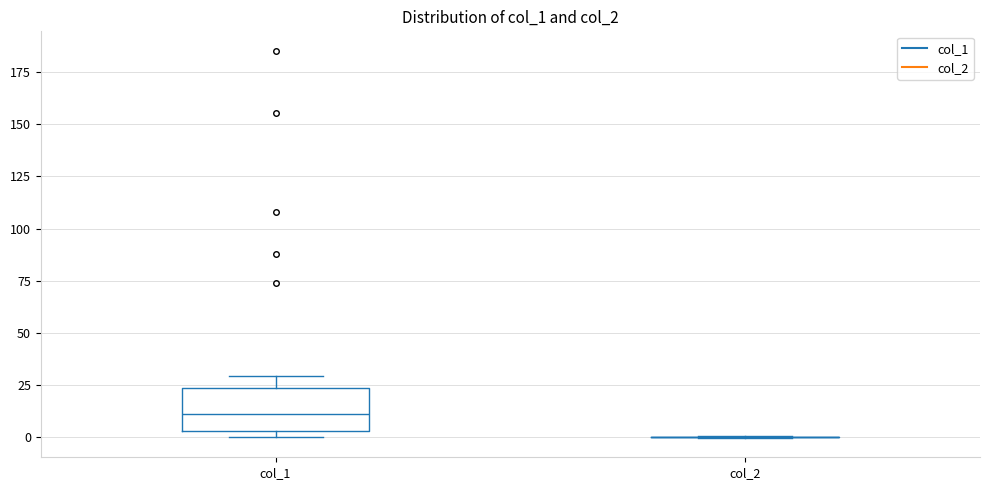

Reading left to right, transcribe this box plot: for each box, give where its median line is, the range the box spans, and where its two whiskers end, as read against the y-axis. The values are not printed on the chart, so give them approximately, as read against the axis.

col_1: median 10, box 5 to 25, whiskers 0 to 30
col_2: box collapsed to a line at 0, whiskers 0 to 0